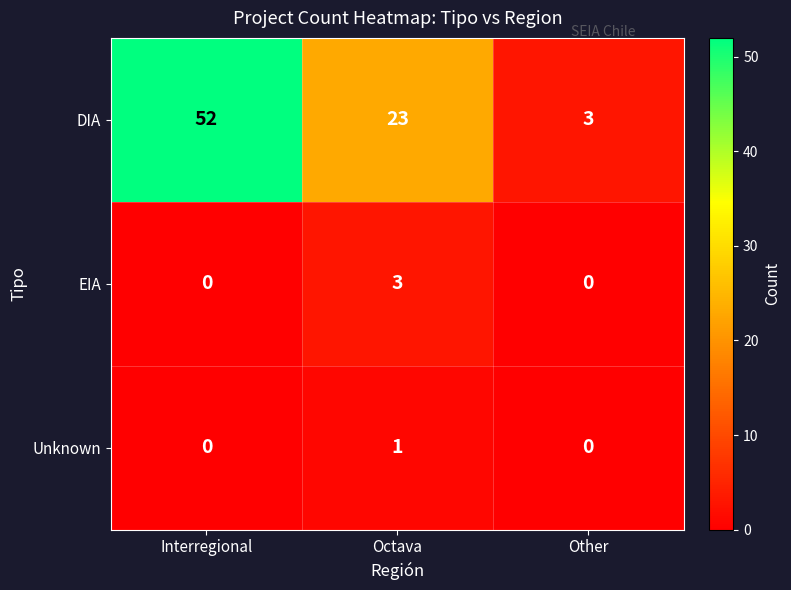

How many positive values does the Unknown series have?

1